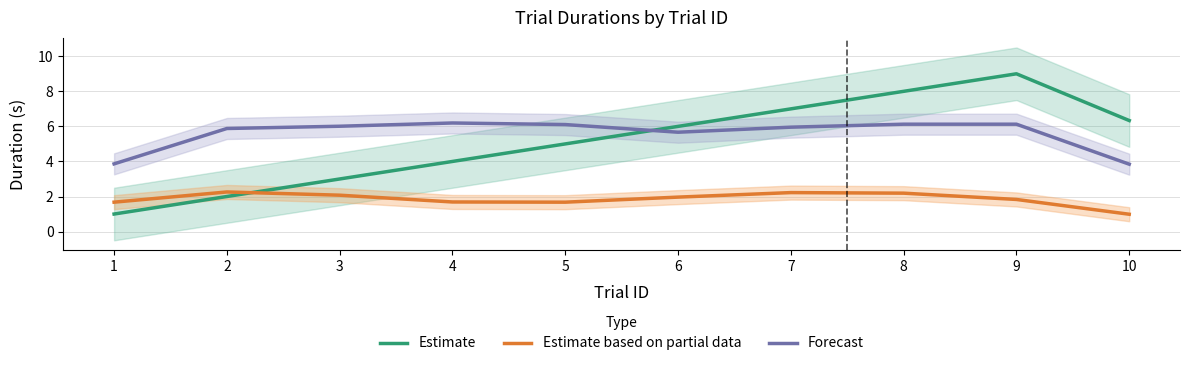

At which label does Estimate first exceed 6?

7